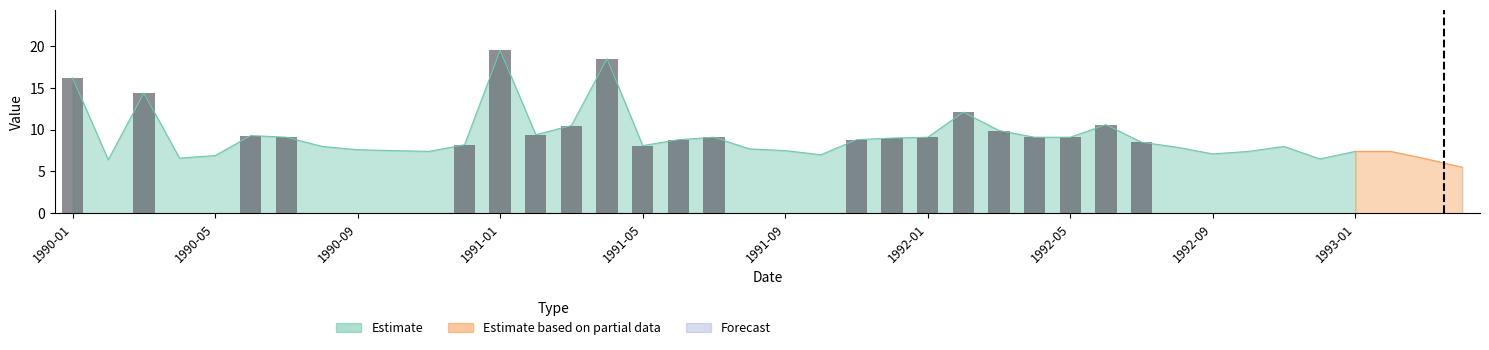

What is the difference between the Estimate values at 1991-12 and 1992-12?

2.5